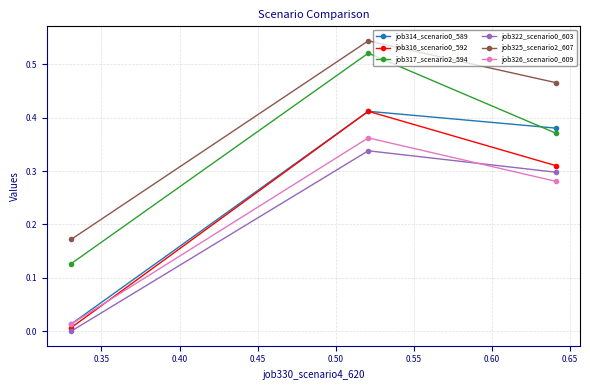

Reading left to right, extract all data points from this chart.

job314_scenario0_589: 0.4	0.4	0.0
job316_scenario0_592: 0.3	0.4	0.0
job317_scenario2_594: 0.4	0.5	0.1
job322_scenario0_603: 0.3	0.3	0.0
job325_scenario2_607: 0.5	0.5	0.2
job326_scenario0_609: 0.3	0.4	0.0